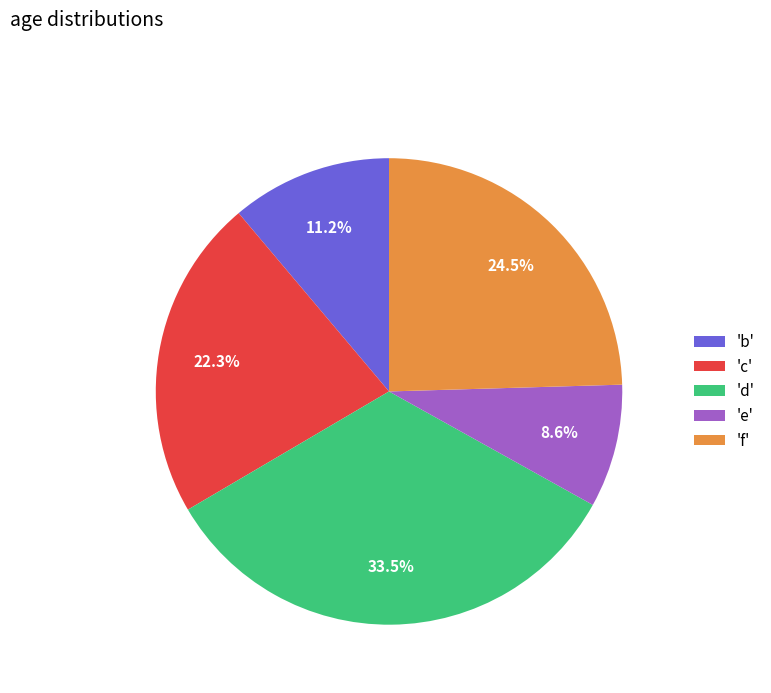

Is the sum of 'b' and 'e' greater than half?

No